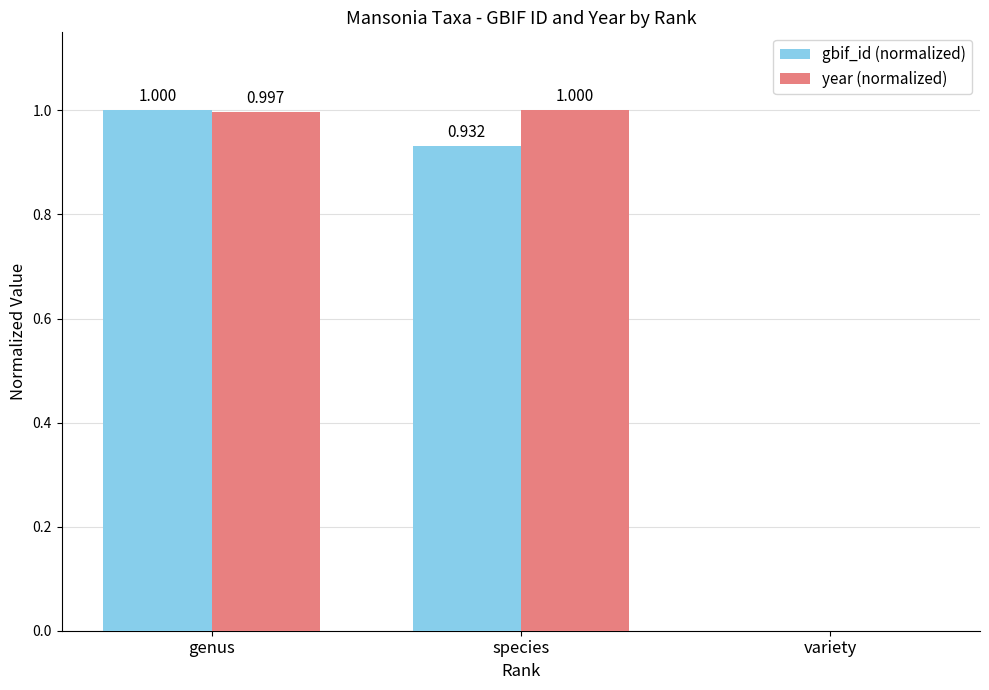

At which label does gbif_id (normalized) reach its peak?

genus